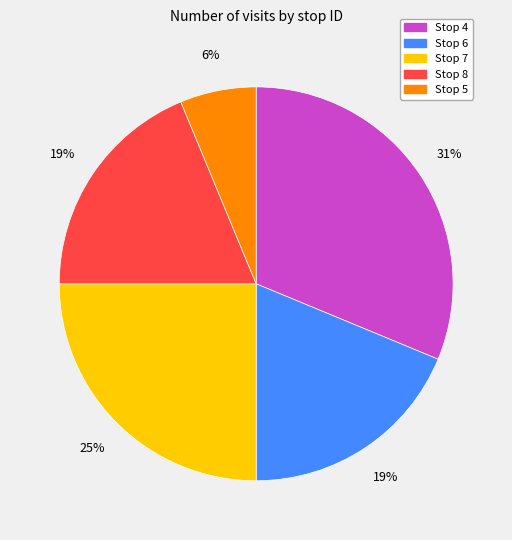

To the nearest percent, what is the difference between the Stop 5 and Stop 7 slice percentages?

19%